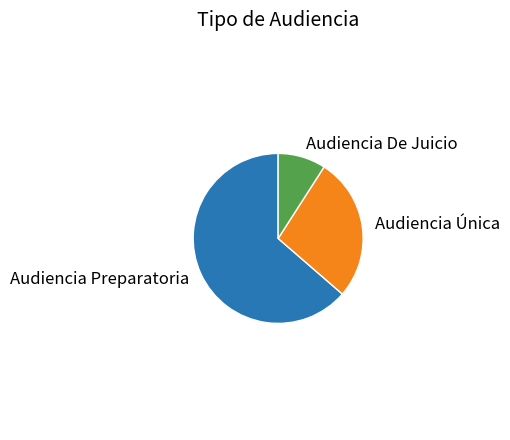

Does any single category account for the majority?

Yes